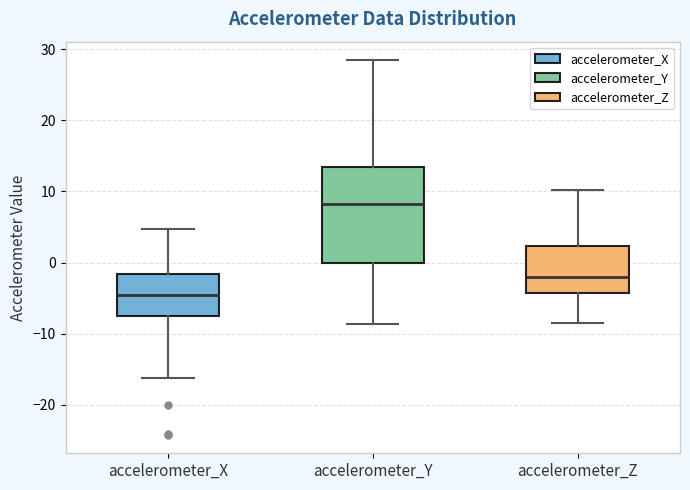

Reading left to right, transcribe this box plot: for each box, give where its median line is, the range the box spans, and where its two whiskers end, as read against the y-axis. The values are not printed on the chart, so give them approximately, as read against the axis.

accelerometer_X: median -5, box -8 to -2, whiskers -16 to 5
accelerometer_Y: median 8, box 0 to 13, whiskers -9 to 28
accelerometer_Z: median -2, box -4 to 2, whiskers -9 to 10